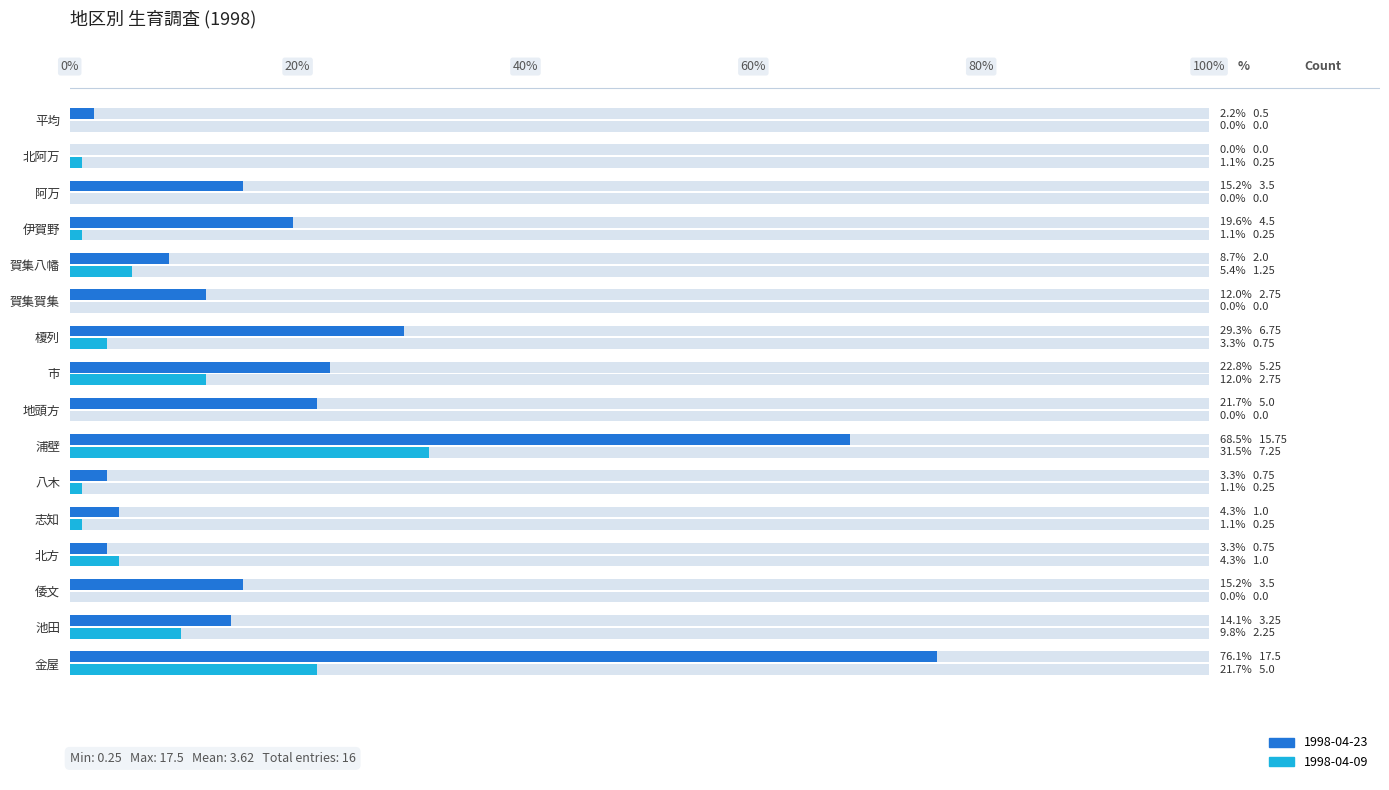

True or false: 1998-04-09 has a value of 21.7 at 金屋.

True